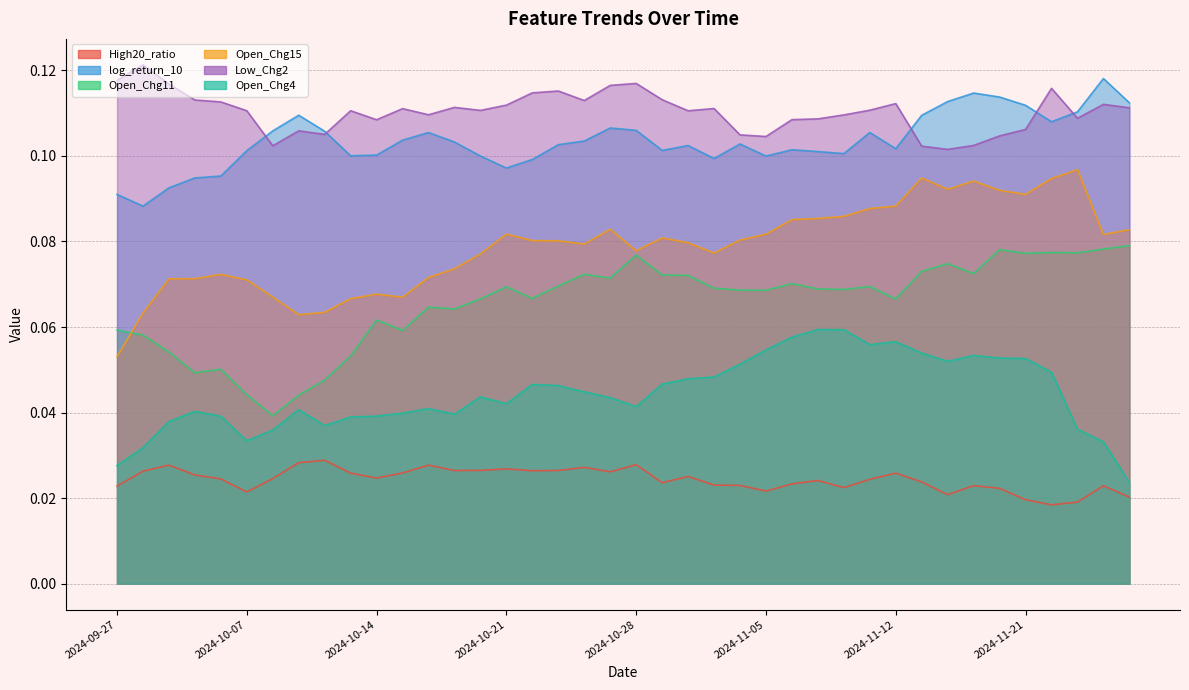

What is the value of the Open_Chg15 point at the 10th from the left?

0.1